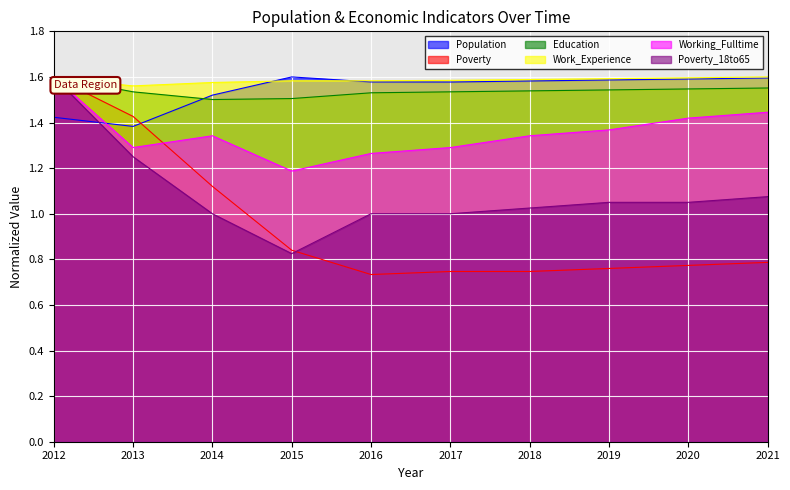

What is the difference between the maximum and minimum values in the Population series?

0.2